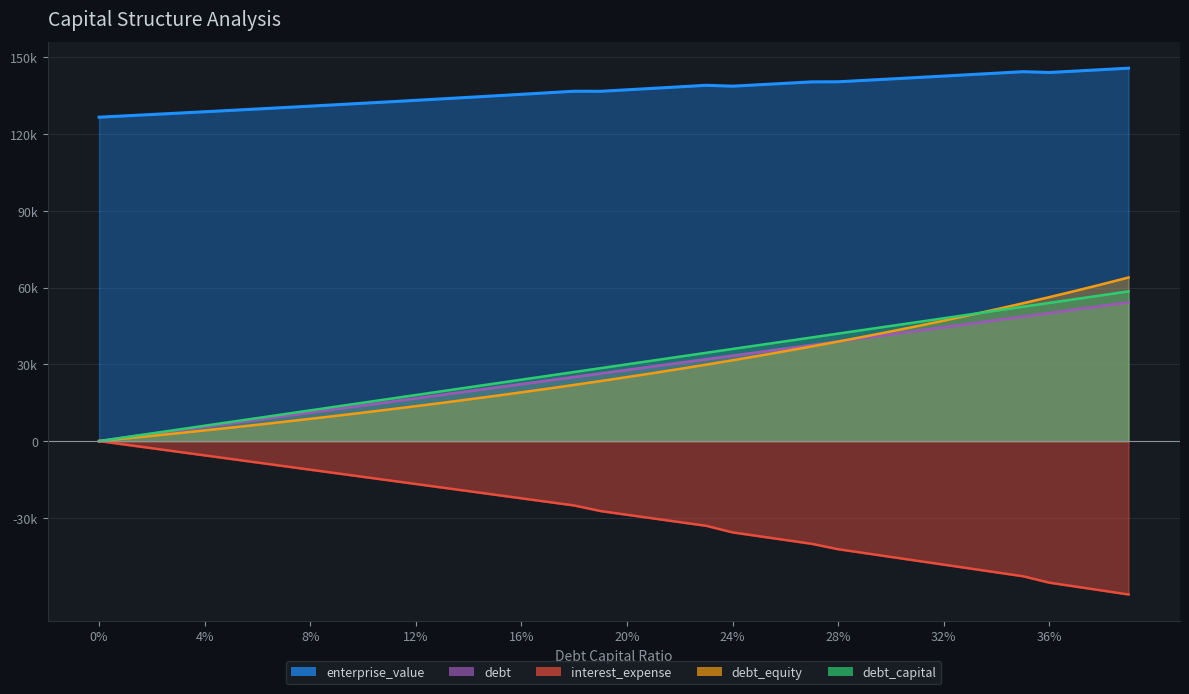

What is the average value of the debt_capital series?

29250.0